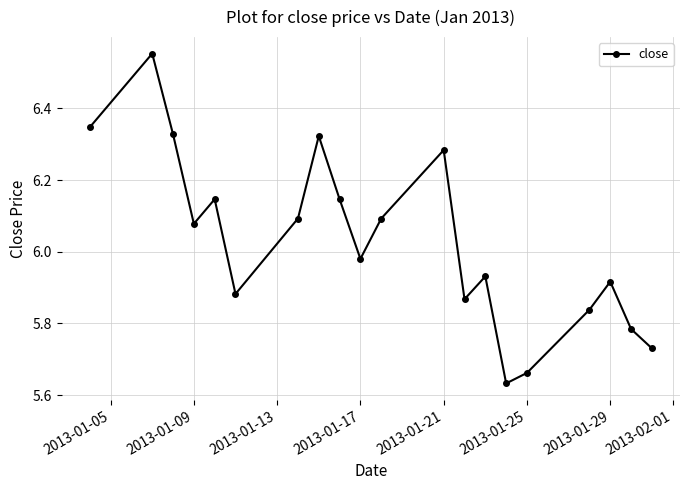

True or false: there are more than 1 points higher than both neighbors.

True